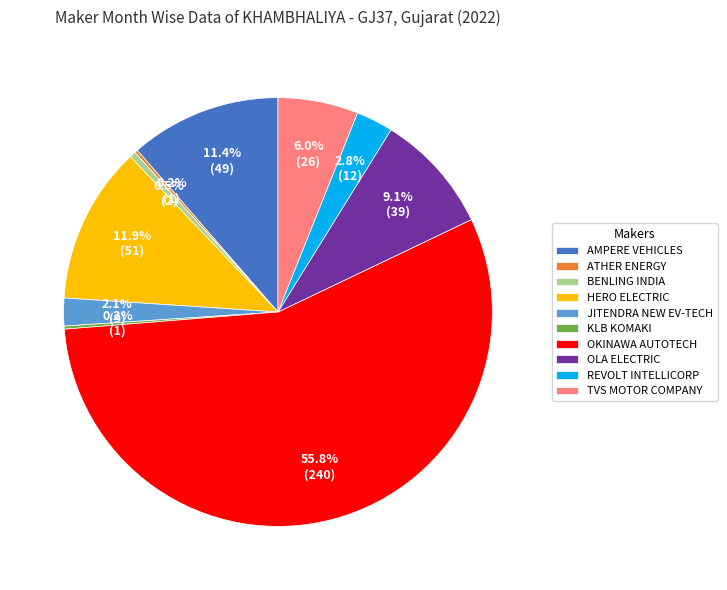

Approximately how many times larger is the value at TVS MOTOR COMPANY compared to OLA ELECTRIC?

0.7